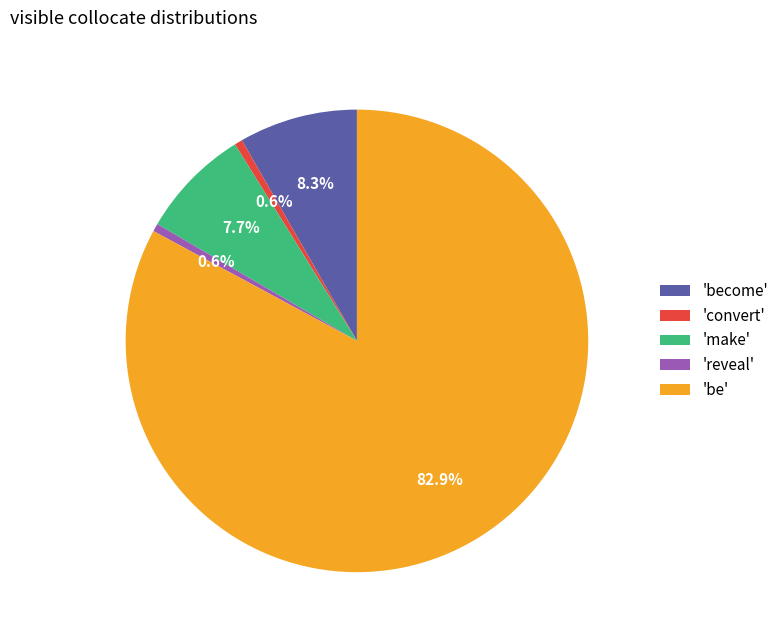

What is the ratio of the value at 'become' to the value at 'reveal'?

15.0